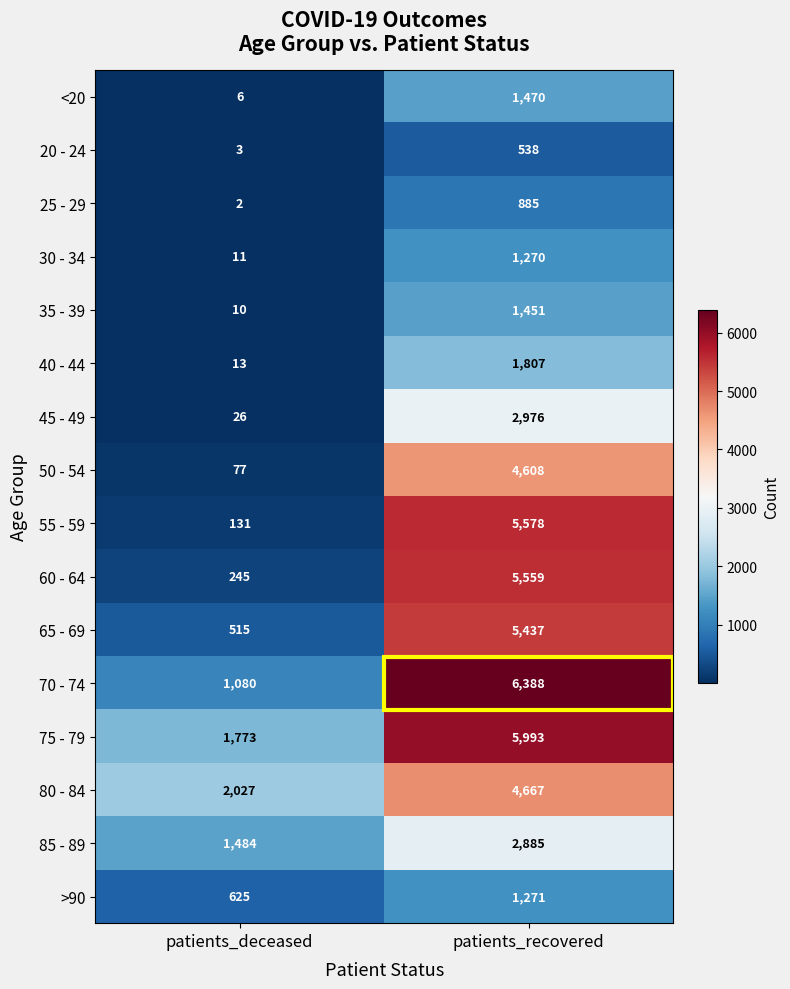

List the labels in order of 40 - 44 value, smallest first.

patients_deceased, patients_recovered